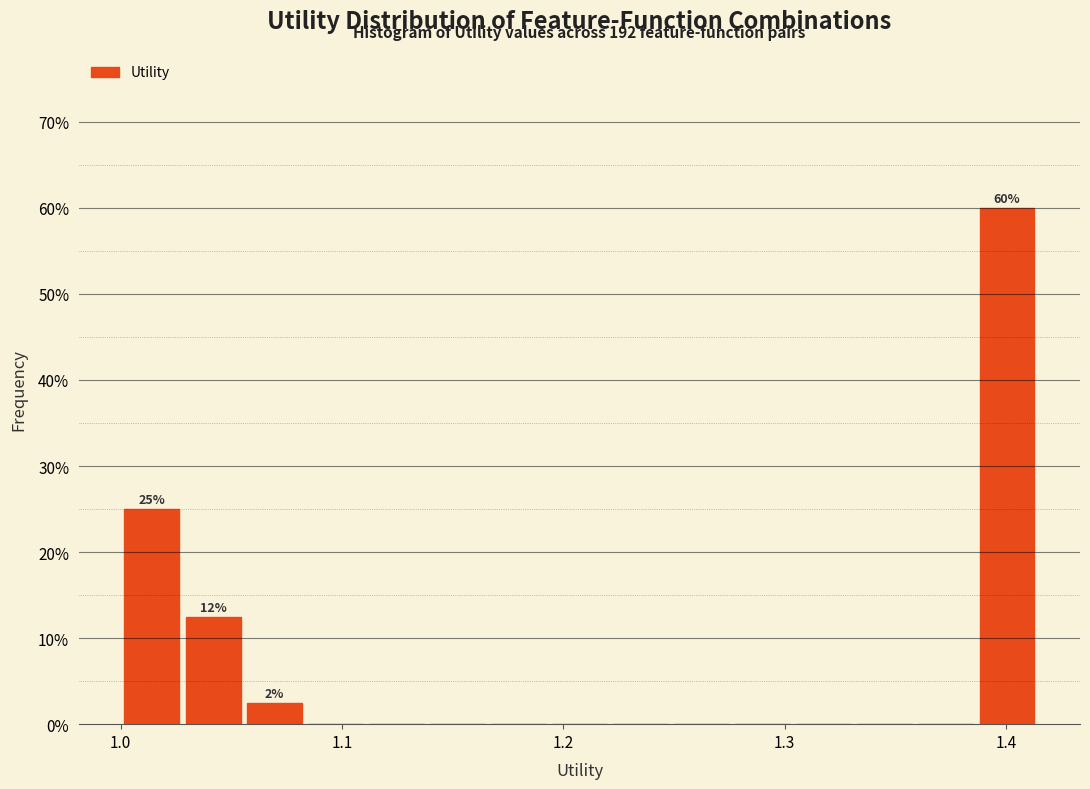

Read against the x-axis, roughly where is the centre of the tallest bar?

1.40